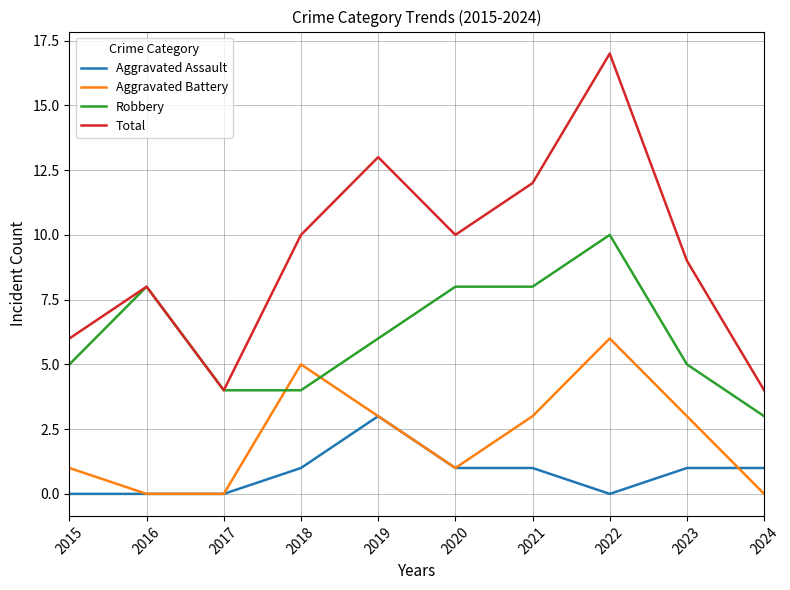

Does the chart display data point markers on the line(s)?

No